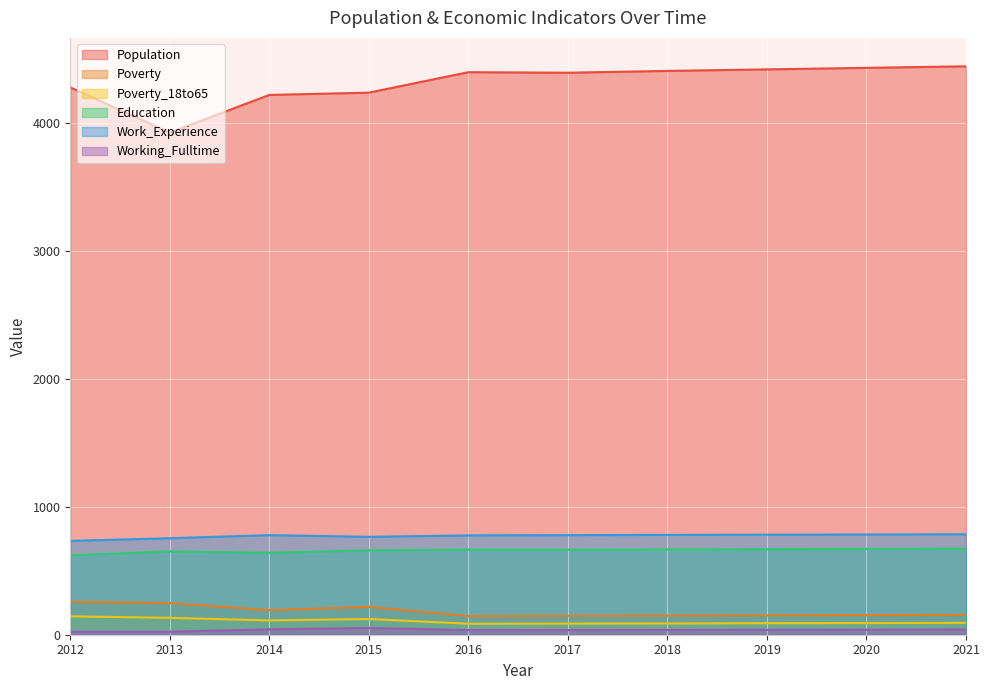

Between 2018 and 2019, which series saw the biggest shift?

Population